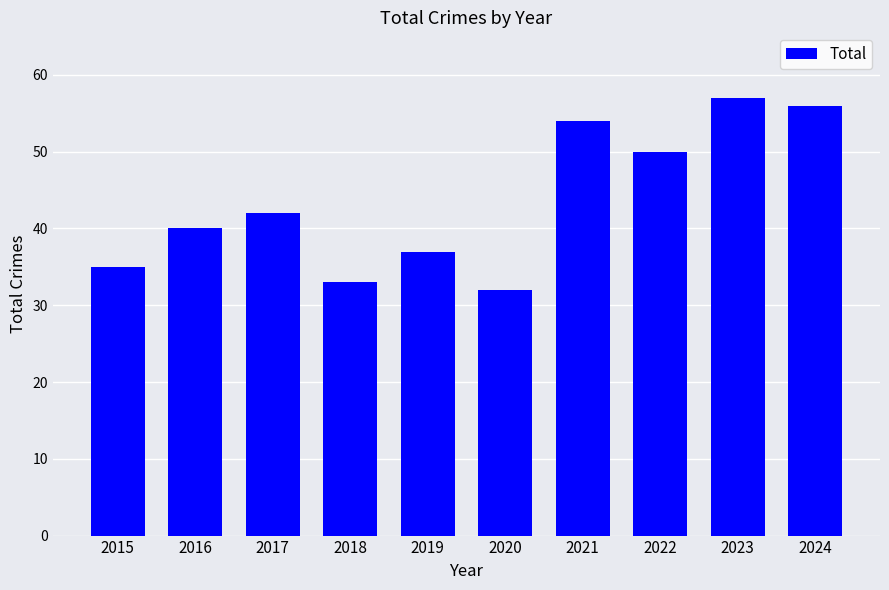

Rank the categories by value from highest to lowest.

2023, 2024, 2021, 2022, 2017, 2016, 2019, 2015, 2018, 2020